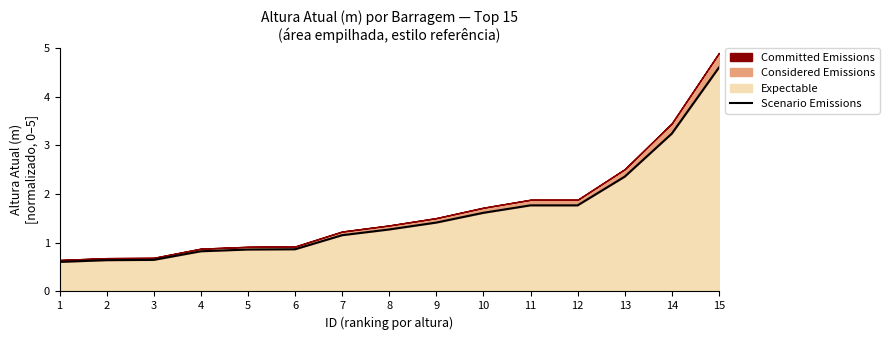

True or false: there are more than 0 points higher than both neighbors.

False